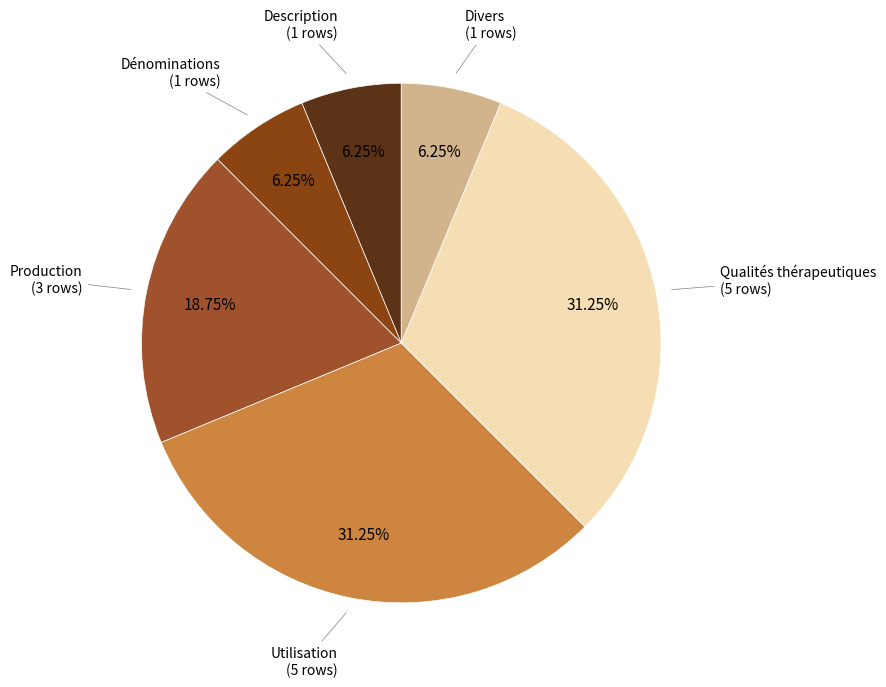

Is there any slice that represents more than half of the pie?

No